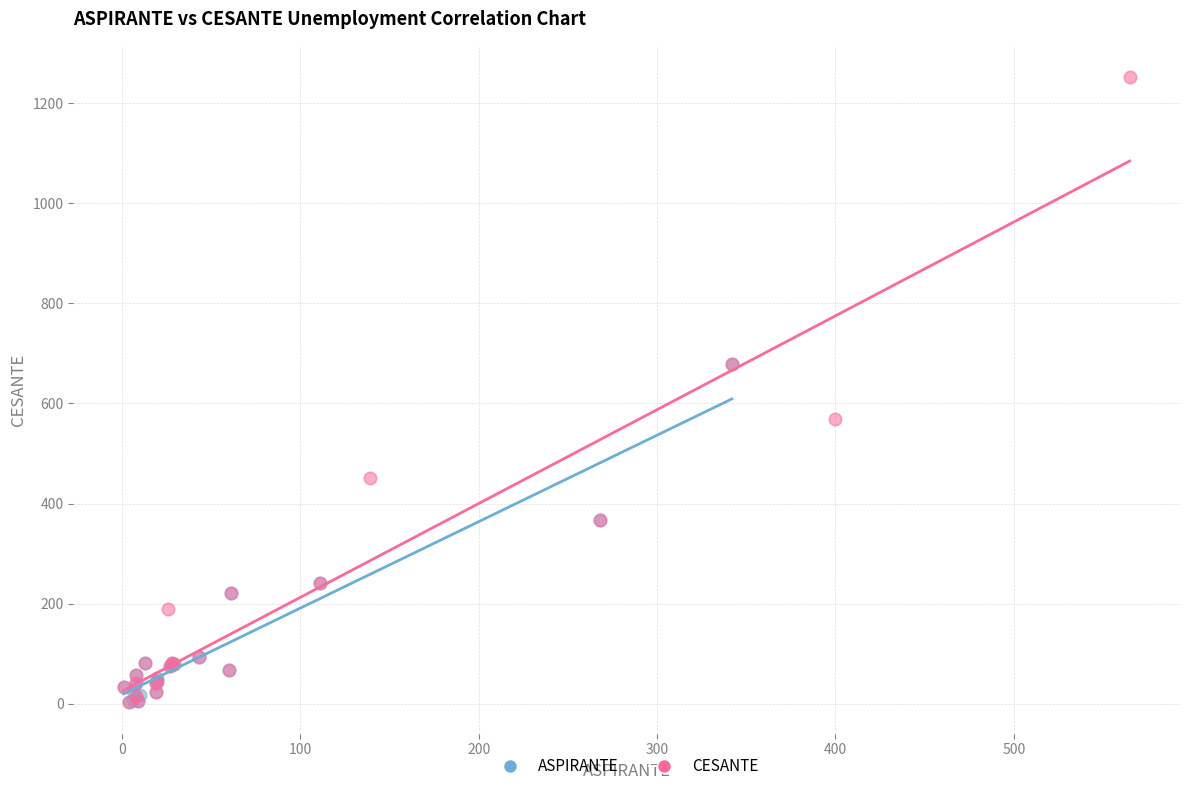

Which series has the widest spread of Y values?

CESANTE